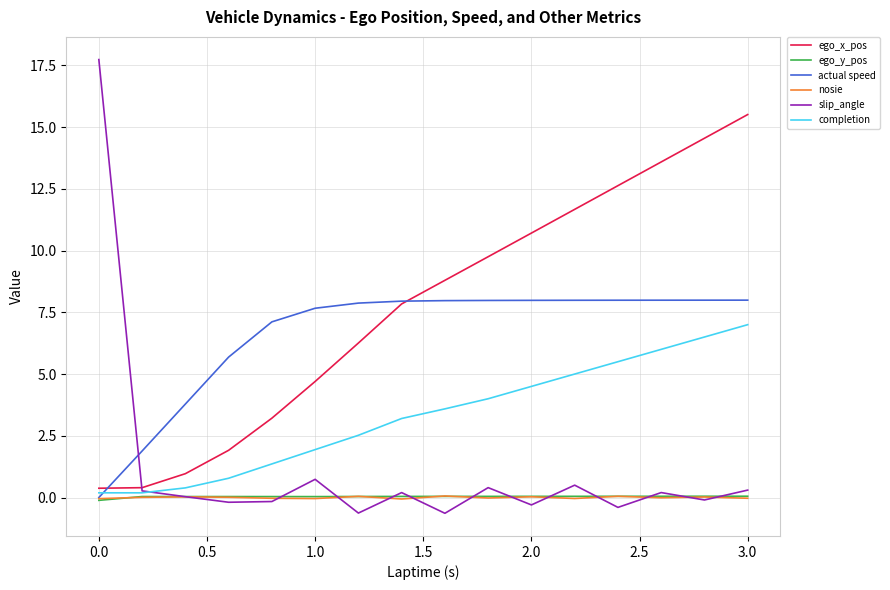

What is the maximum value shown in the chart?

17.7